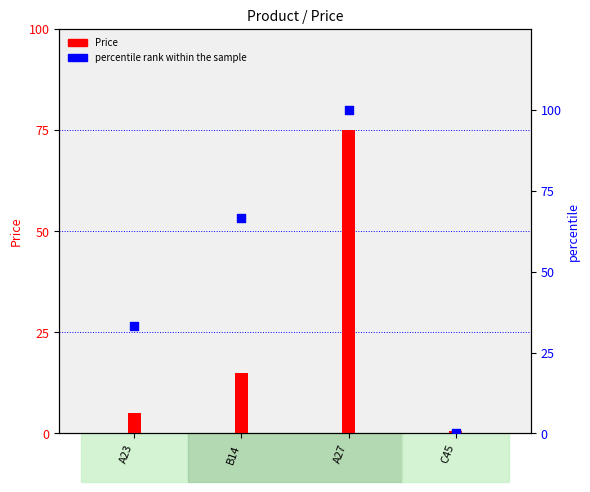

What are all the series names shown in the legend?

Price, percentile rank within the sample